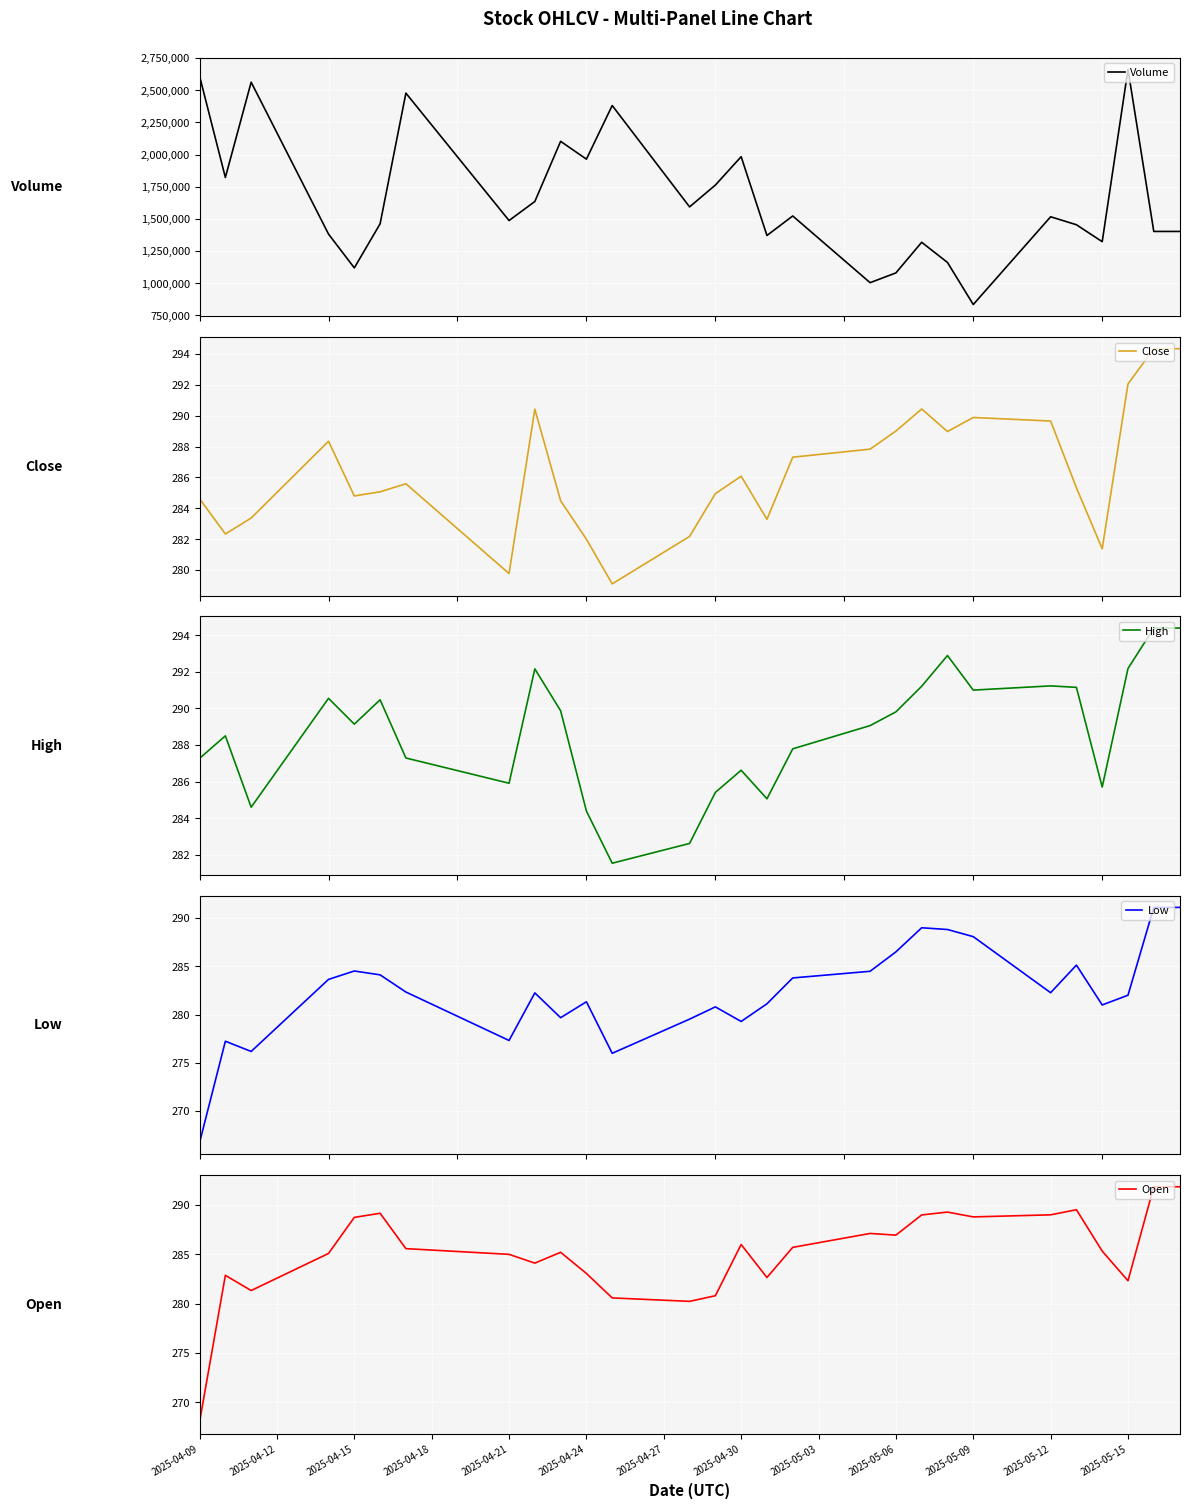

Reading left to right, what are all the values shown in this chart?

Volume: 2609900.0	1821700.0	2562600.0	2169000.0	1775400.0	1381800.0	1119000.0	1461600.0	2477500.0	2229900.0	1982300.0	1734700.0	1487100.0	1635000.0	2102700.0	1964200.0	2381200.0	2118533.0	1855867.0	1593200.0	1762700.0	1983400.0	1370900.0	1522600.0	1349733.0	1176867.0	1004000.0	1079900.0	1318000.0	1161200.0	834100.0	1061500.0	1288900.0	1516300.0	1454400.0	1322600.0	2662000.0	1402300.0	1402300.0
Close: 284.6	282.3	283.4	285.0	286.7	288.3	284.8	285.1	285.6	284.1	282.7	281.2	279.8	290.4	284.5	282.0	279.1	280.1	281.2	282.2	285.0	286.1	283.3	287.3	287.5	287.7	287.8	289.0	290.4	289.0	289.9	289.8	289.7	289.6	285.3	281.4	292.0	294.3	294.3
High: 287.3	288.5	284.6	286.6	288.6	290.5	289.1	290.5	287.3	286.9	286.6	286.3	285.9	292.2	289.9	284.4	281.5	281.9	282.3	282.6	285.4	286.6	285.1	287.8	288.2	288.6	289.1	289.8	291.2	292.9	291.0	291.1	291.2	291.2	291.1	285.7	292.2	294.4	294.4
Low: 266.7	277.2	276.2	278.7	281.2	283.6	284.5	284.1	282.3	281.1	279.8	278.6	277.3	282.2	279.7	281.3	276.0	277.2	278.3	279.5	280.8	279.3	281.1	283.8	284.0	284.3	284.5	286.5	289.0	288.8	288.1	286.1	284.2	282.3	285.1	281.0	282.0	291.1	291.1
Open: 268.0	282.9	281.3	282.6	283.8	285.1	288.8	289.2	285.6	285.4	285.3	285.1	285.0	284.1	285.2	283.1	280.6	280.5	280.3	280.2	280.8	286.0	282.6	285.7	286.2	286.6	287.1	287.0	289.0	289.3	288.8	288.9	288.9	289.0	289.5	285.3	282.3	291.9	291.9